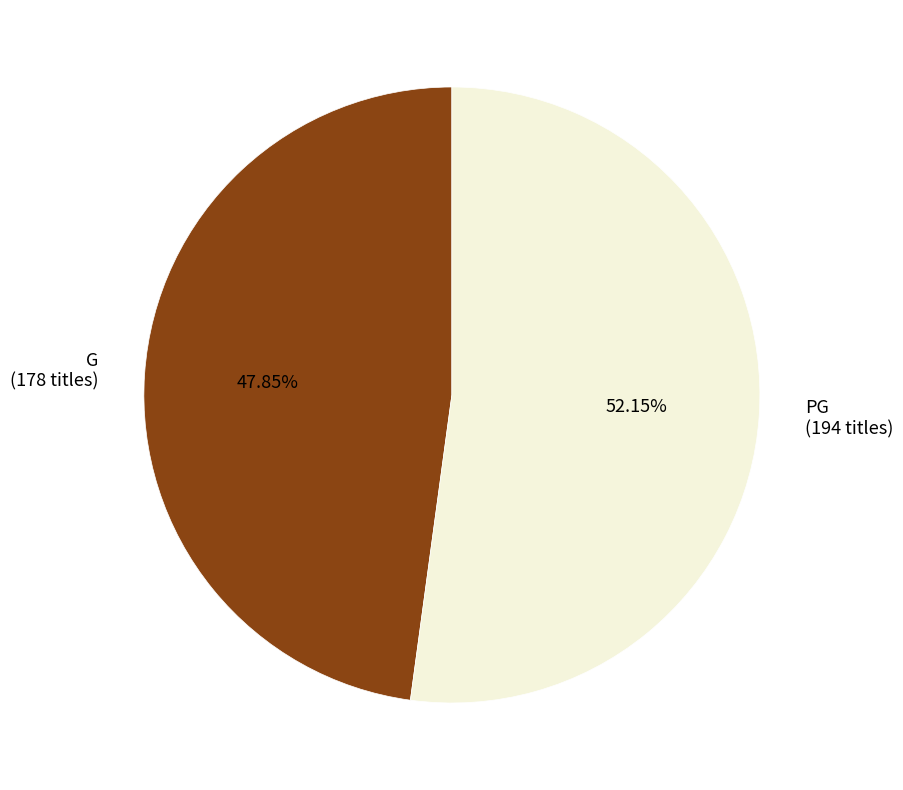

To the nearest percent, what is the difference between the PG and G slice percentages?

4%